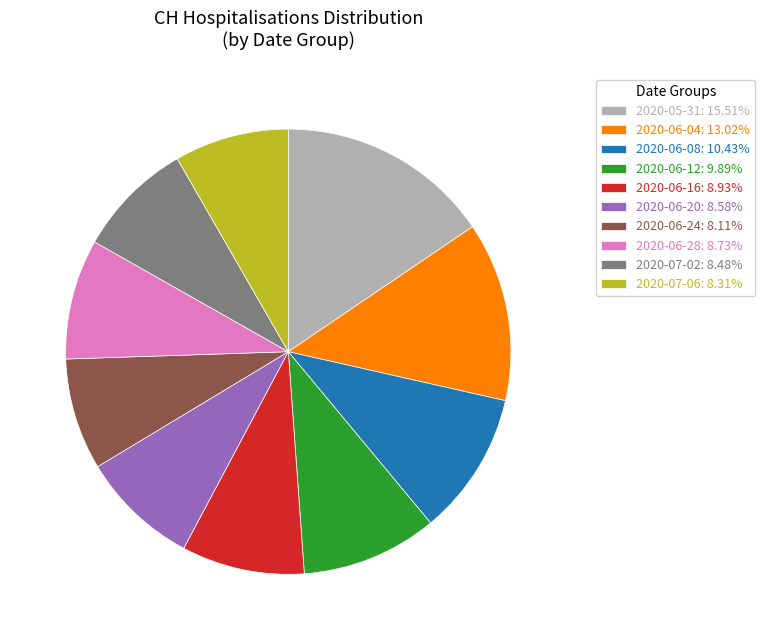

Approximately how many times larger is the value at 2020-05-31: 15.51% compared to 2020-06-24: 8.11%?

1.9